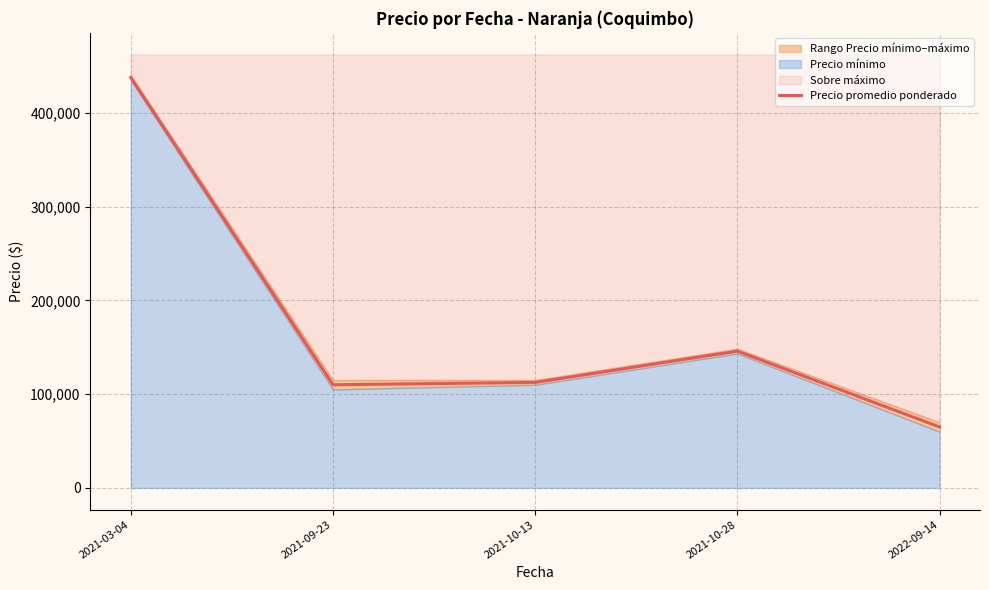

Rank the categories by value from lowest to highest.

2022-09-14, 2021-09-23, 2021-10-13, 2021-10-28, 2021-03-04